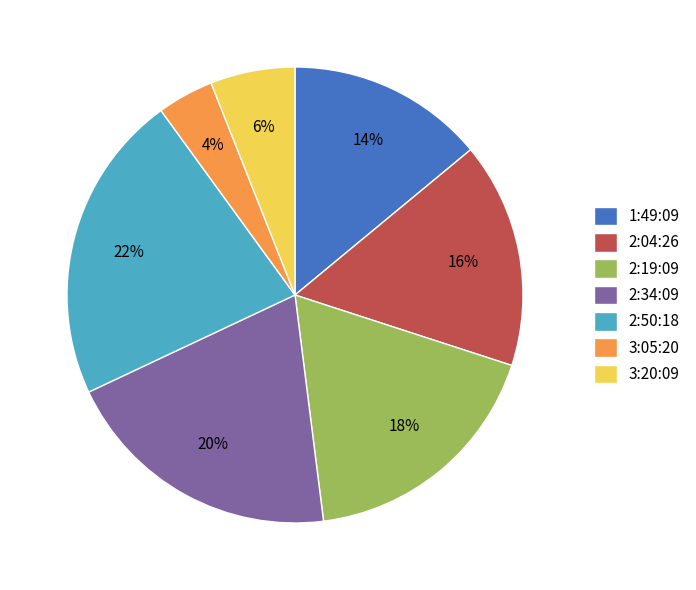

Which has a higher value, 3:05:20 or 2:19:09?

2:19:09